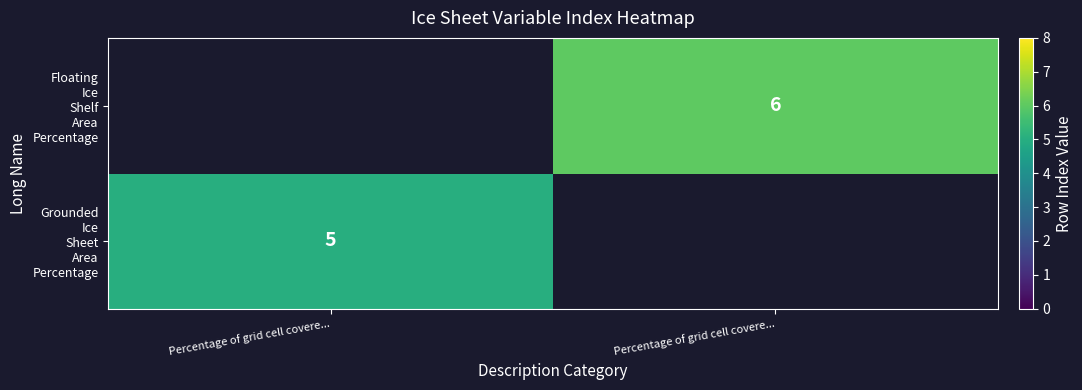

Count the number of data series in this chart.

2